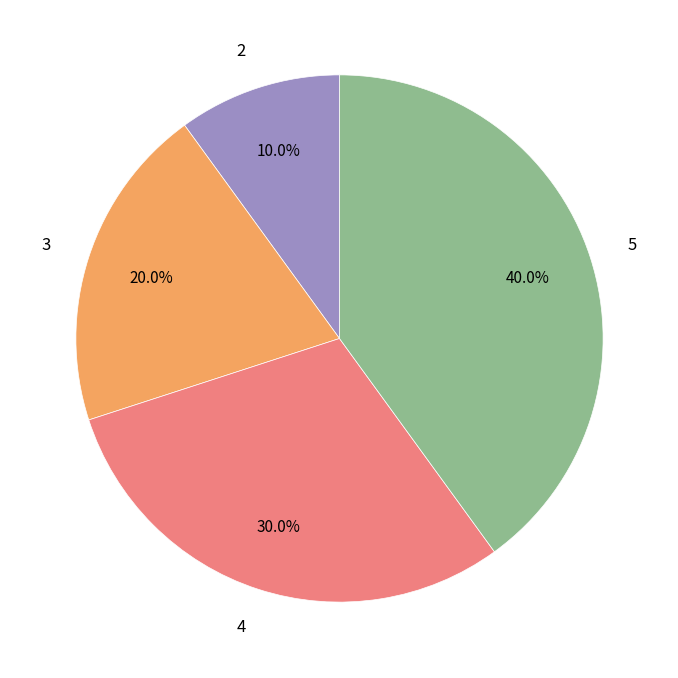

Count the number of slices in the pie.

4